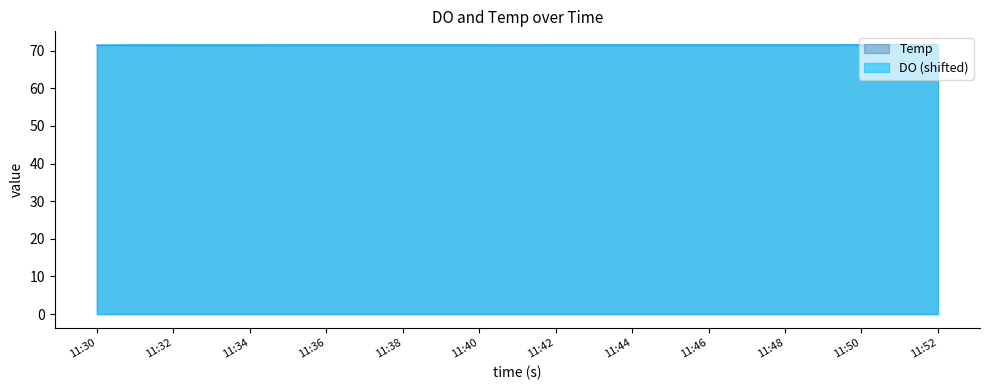

Where is the first local minimum for DO?

11:41